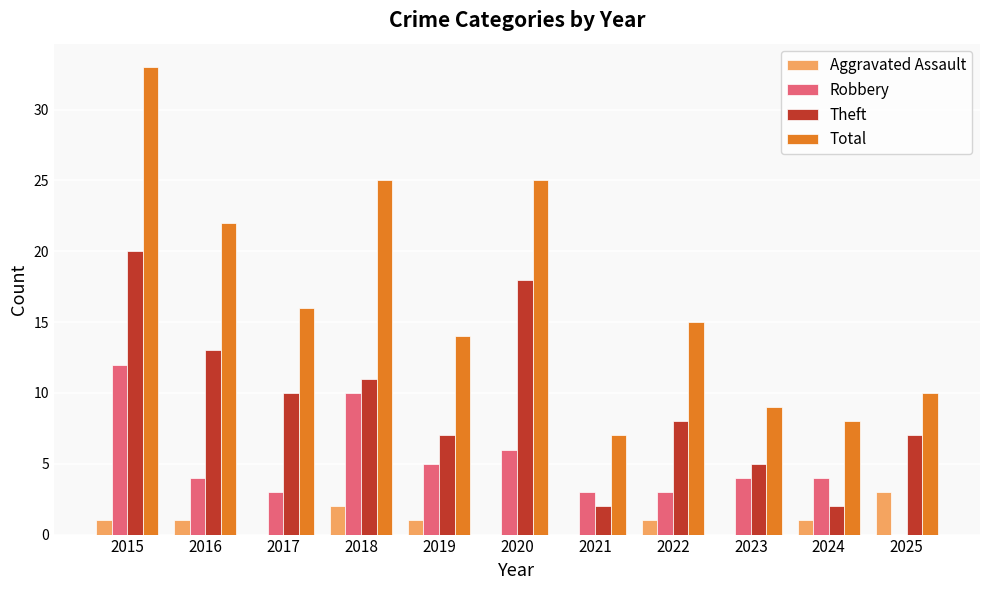

At which category is the sum across all series the highest?

2015